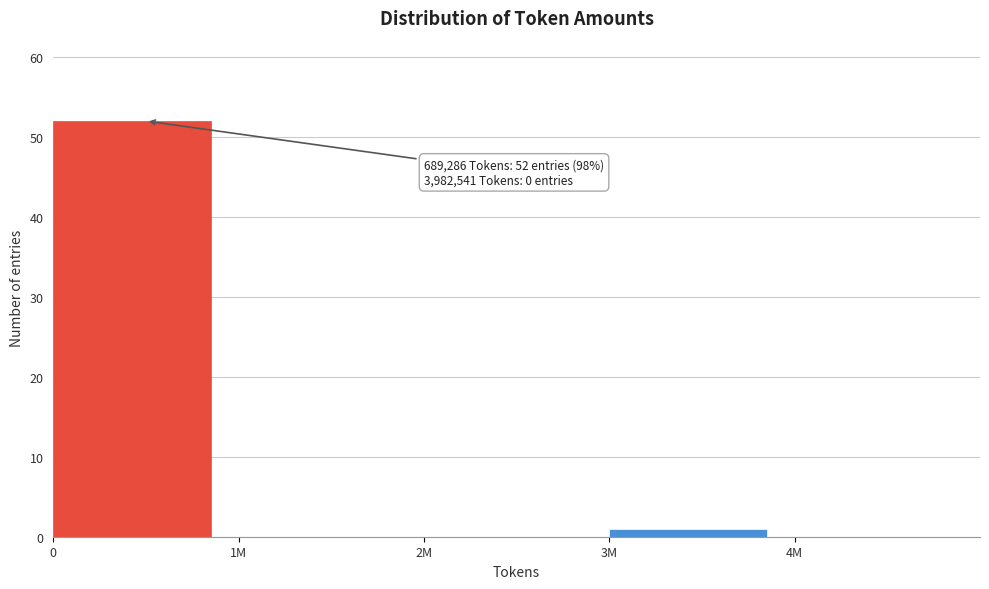

Reading left to right, extract all data points from this chart.

0=52	1M=0	2M=0	3M=1	4M=0